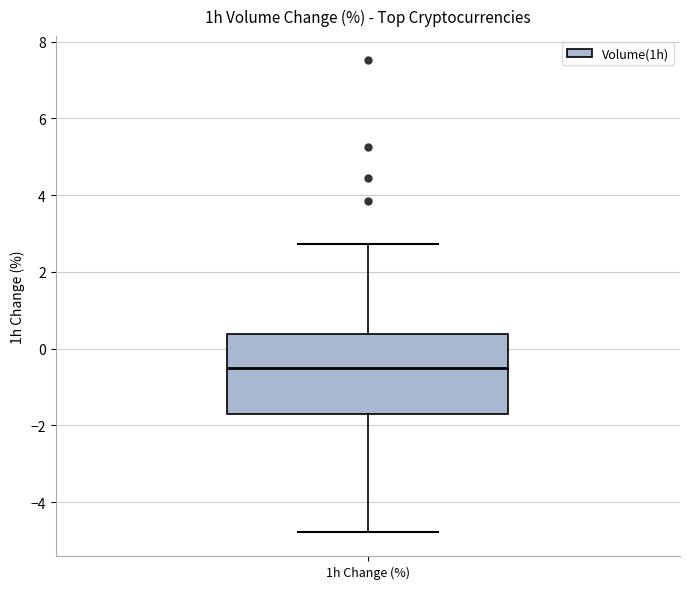

Where is the upper edge of the box for 1h Change (%) on the y-axis? The values are not printed on the chart, so give them approximately, as read against the axis.

0.4